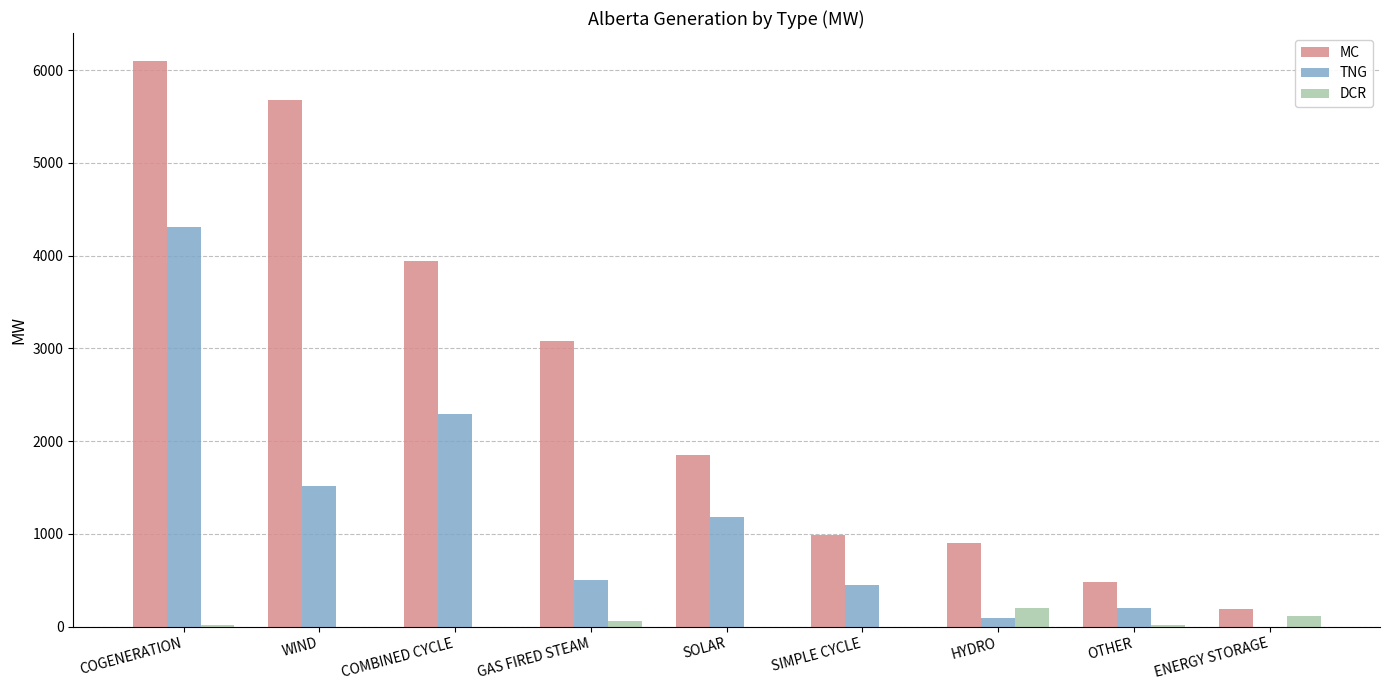

Is the value of DCR at HYDRO greater than the value of TNG at ENERGY STORAGE?

Yes